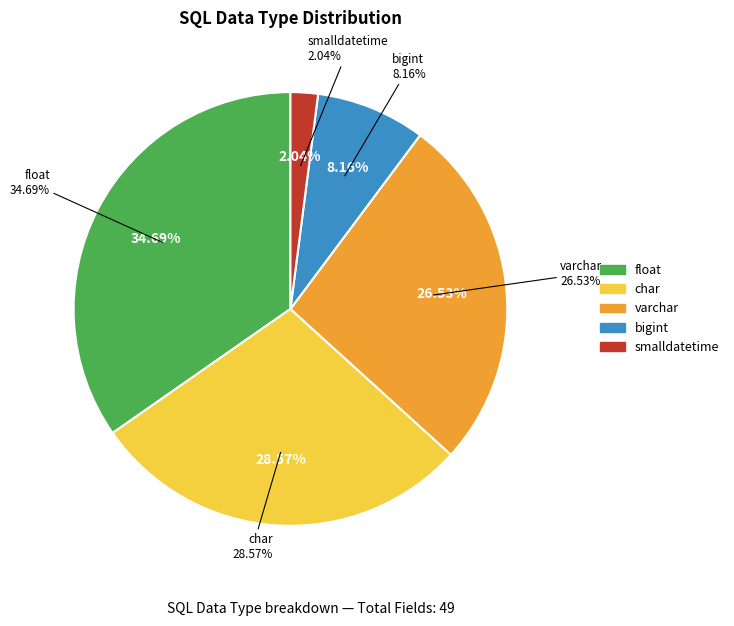

Count the number of slices in the pie.

5